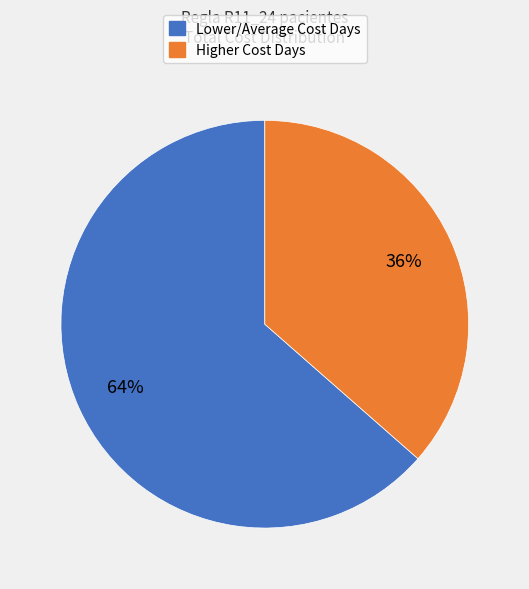

Is there any slice that represents more than half of the pie?

Yes